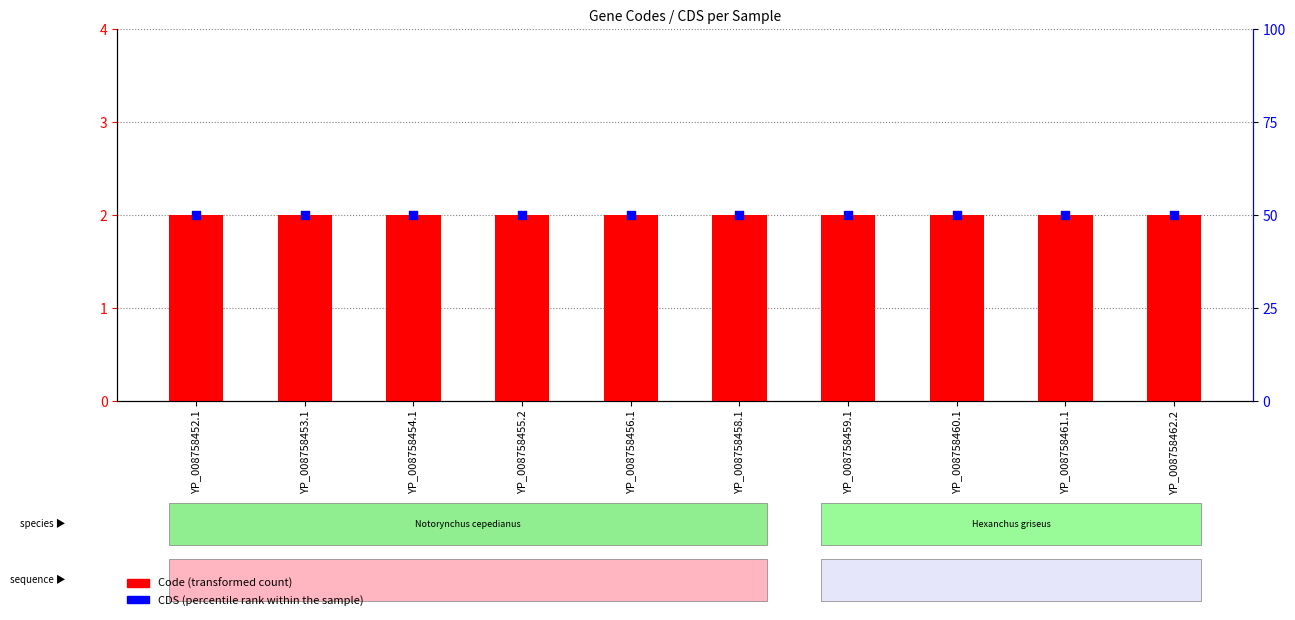

Which series has the largest Y range (max minus min)?

Code (transformed count)